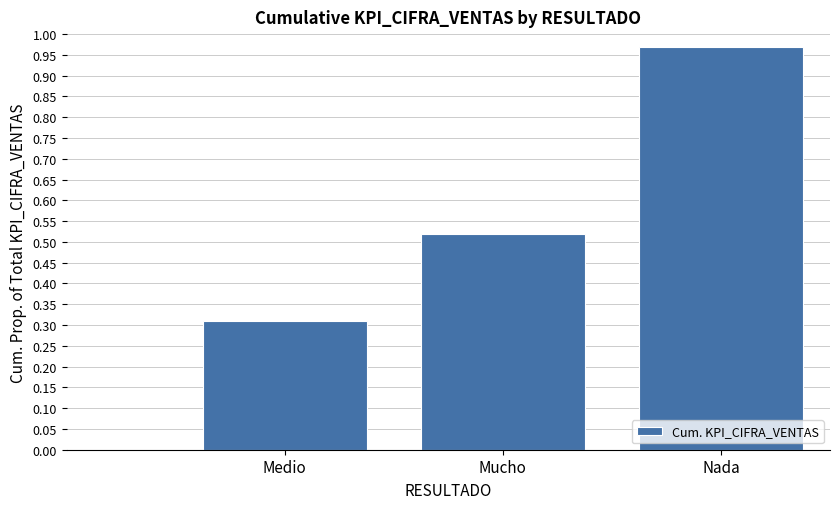

True or false: the data shows 0.5 at Medio.

False